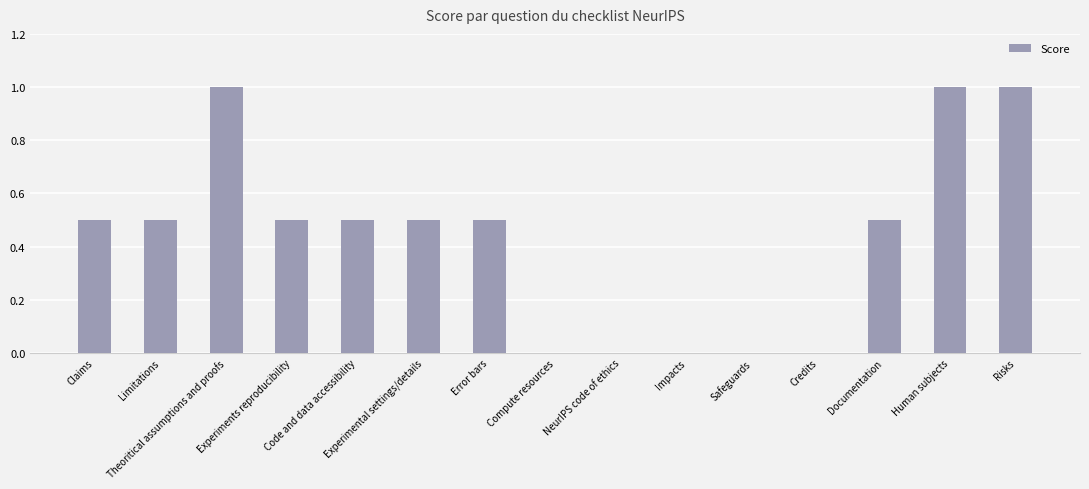

What is the greatest value displayed?

1.0